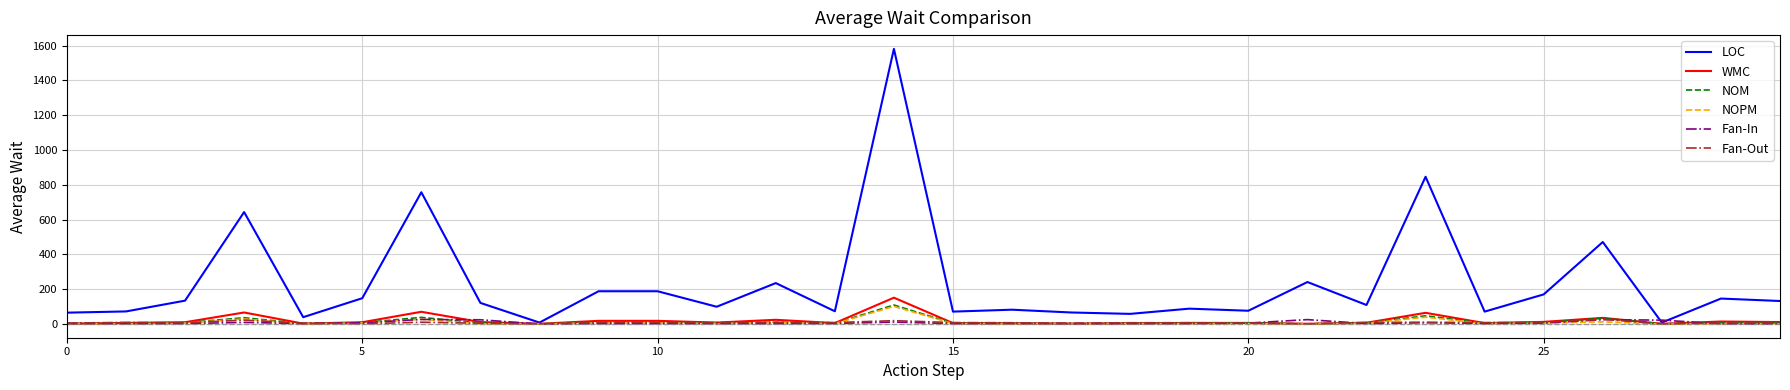

Which series has the largest total across all categories?

LOC